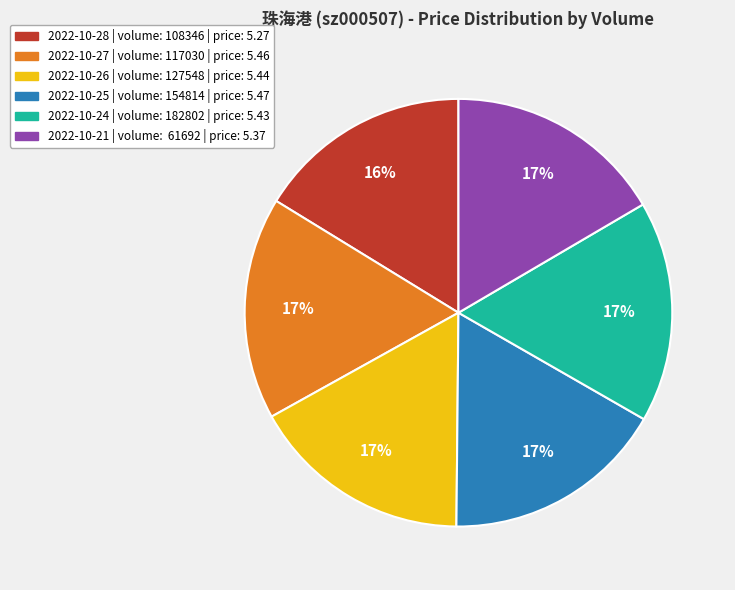

The 2022-10-25 | volume: 154814 | price: 5.47 slice represents 5% of the pie. True or false?

False